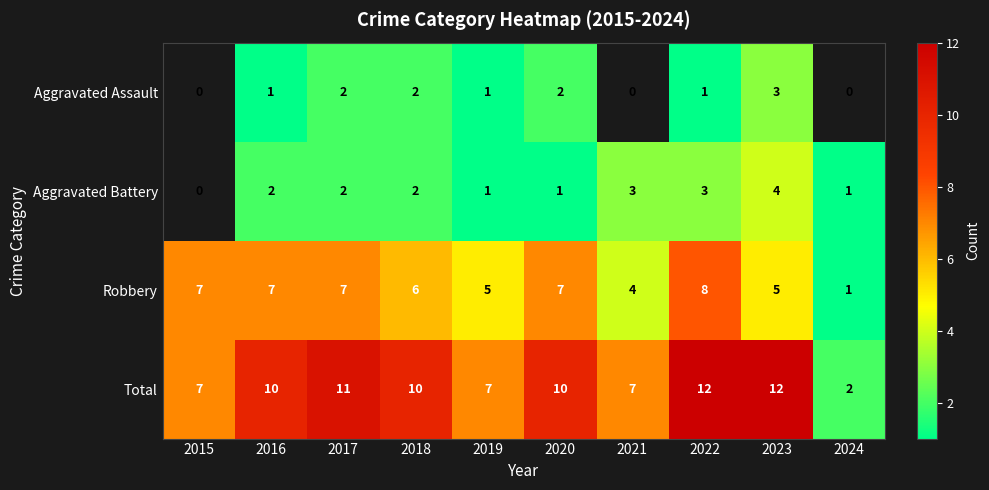

What is the maximum value shown in the chart?

12.0